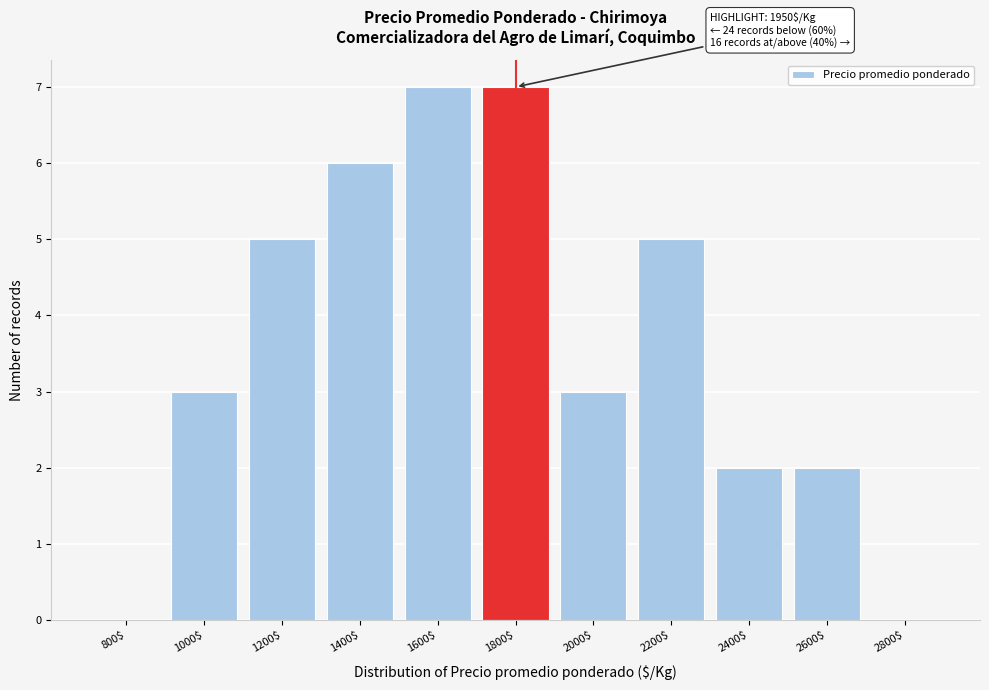

What is the maximum value shown in the chart?

7